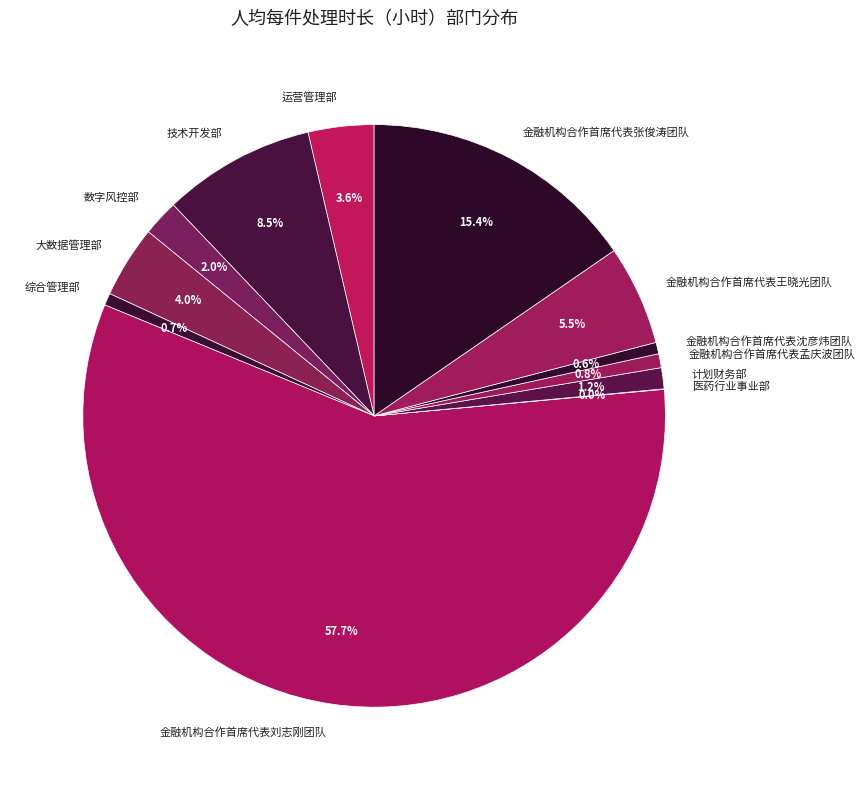

What is the total percentage of 技术开发部 and 运营管理部?

12.1%